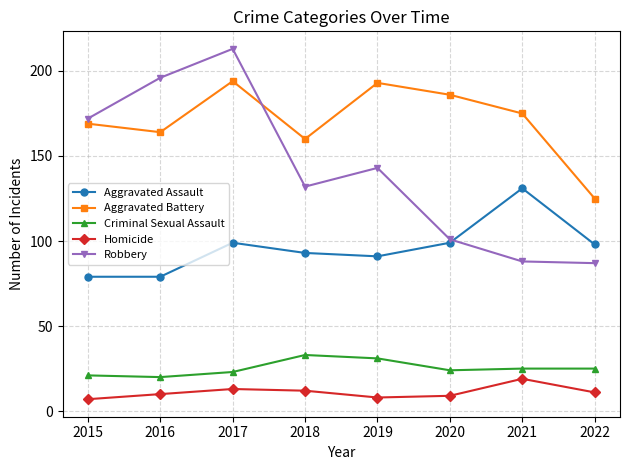

What is the minimum value shown in the chart?

7